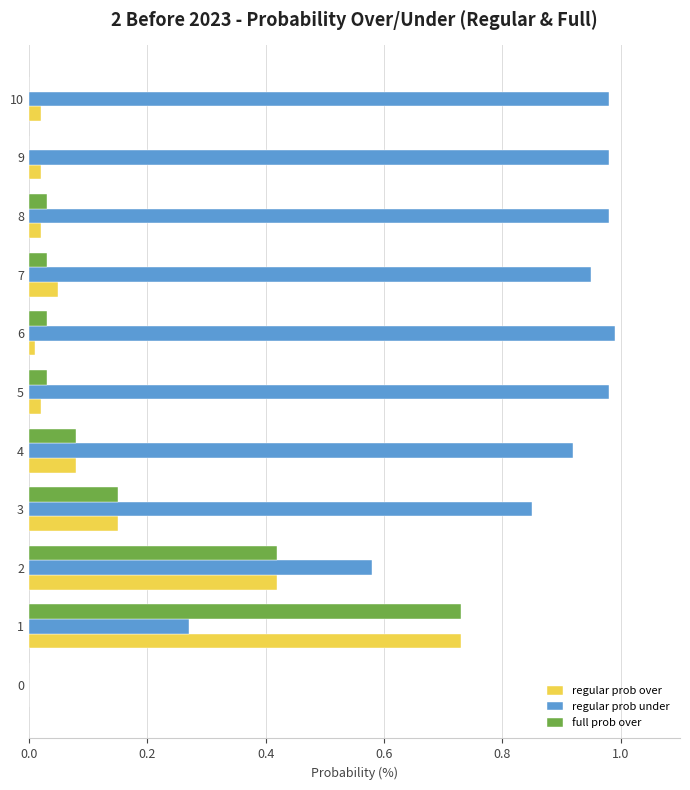

Is it true that full prob over equals 0.0 at 10?

True